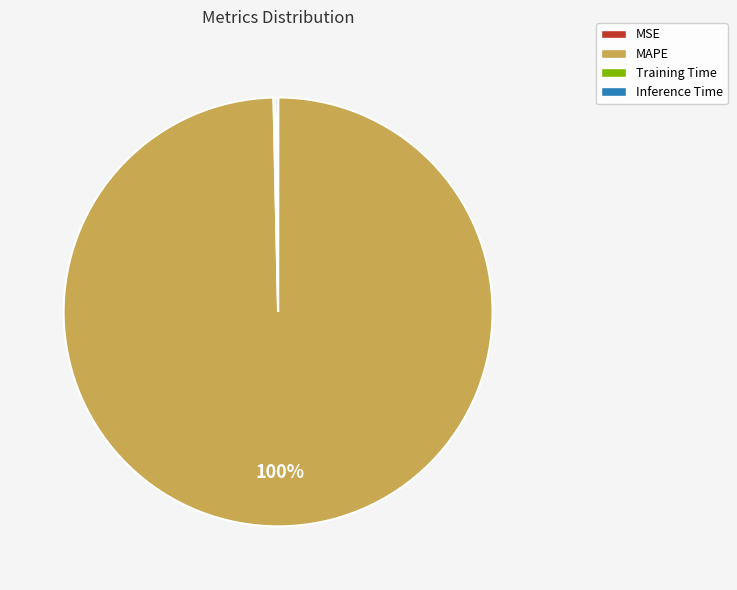

To the nearest percent, what is the average slice percentage?

25%